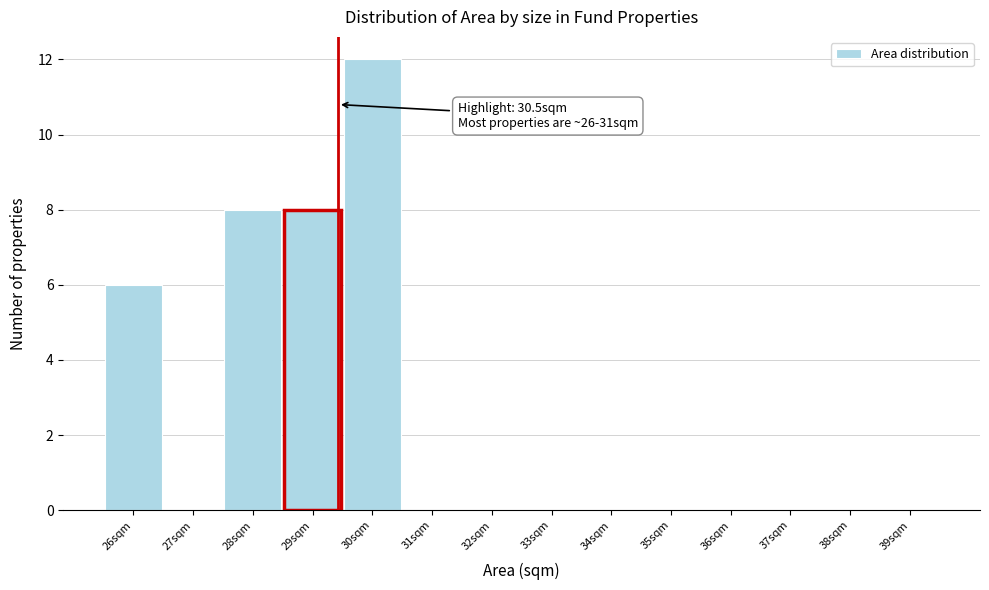

Reading left to right, what are all the values shown in this chart?

26sqm=6	27sqm=0	28sqm=8	29sqm=8	30sqm=12	31sqm=0	32sqm=0	33sqm=0	34sqm=0	35sqm=0	36sqm=0	37sqm=0	38sqm=0	39sqm=0